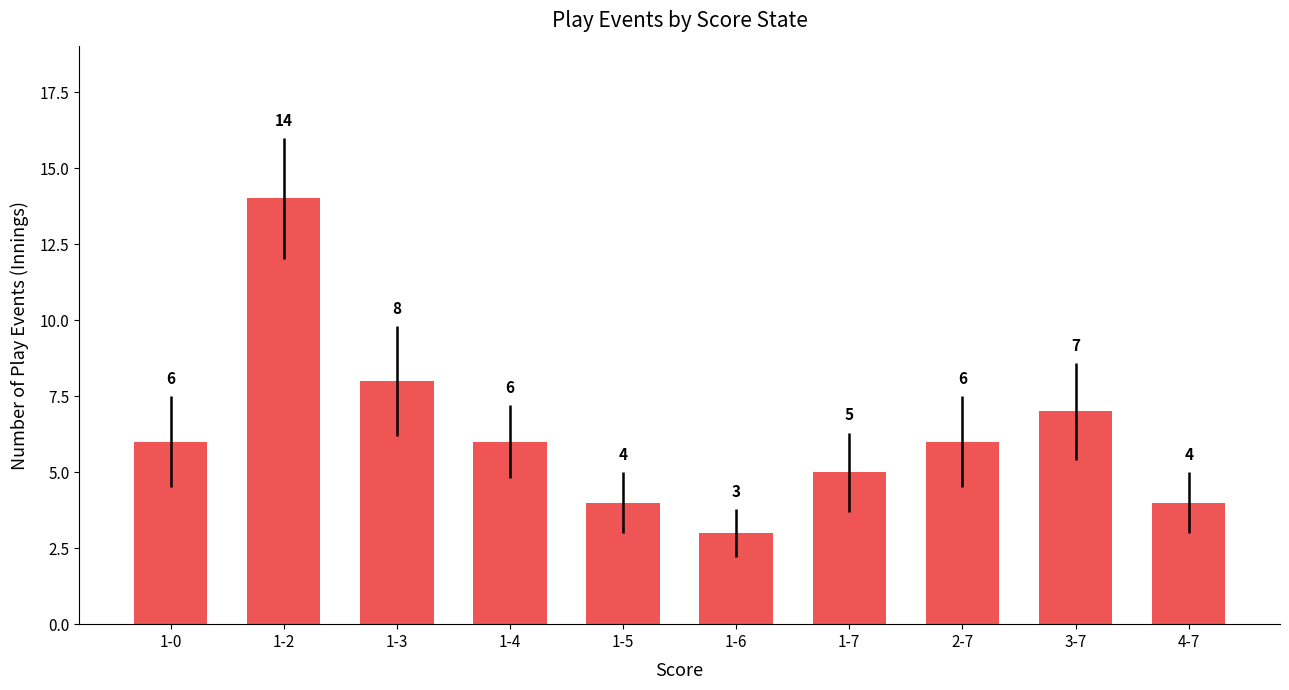

What is the change in value from 1-4 to 1-5?

-2